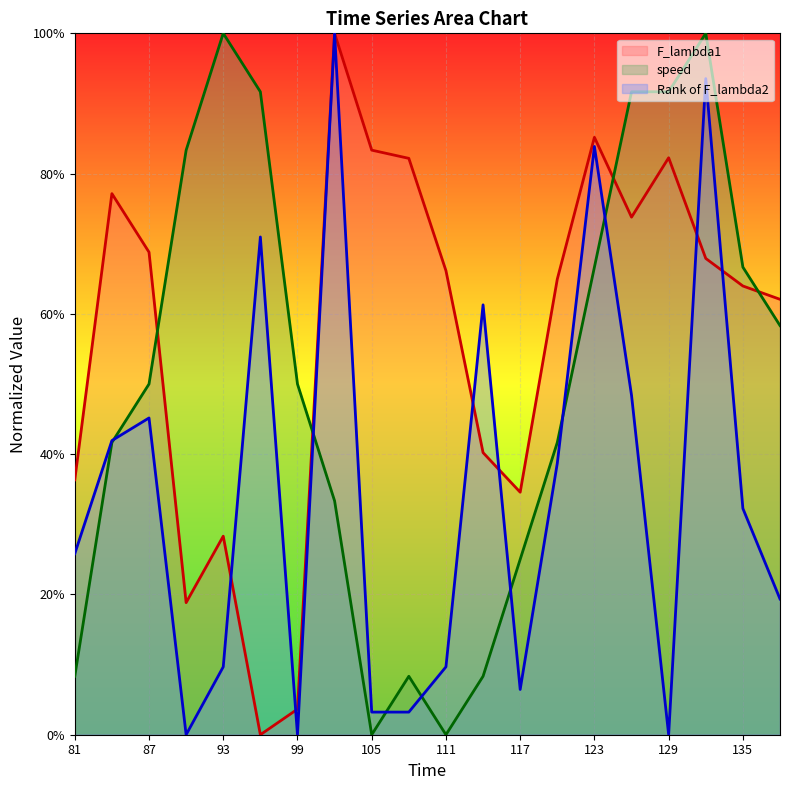

Does the chart display data point markers on the line(s)?

No